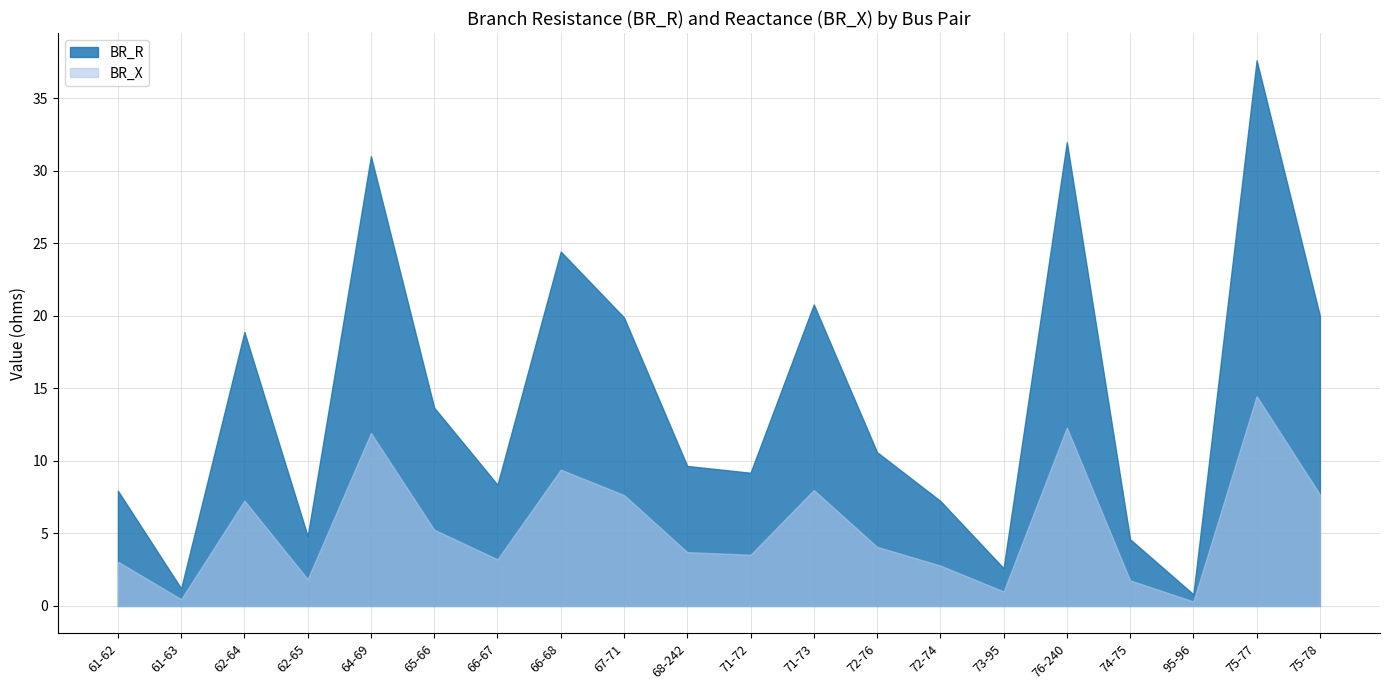

True or false: BR_R and BR_X cross at least once.

False